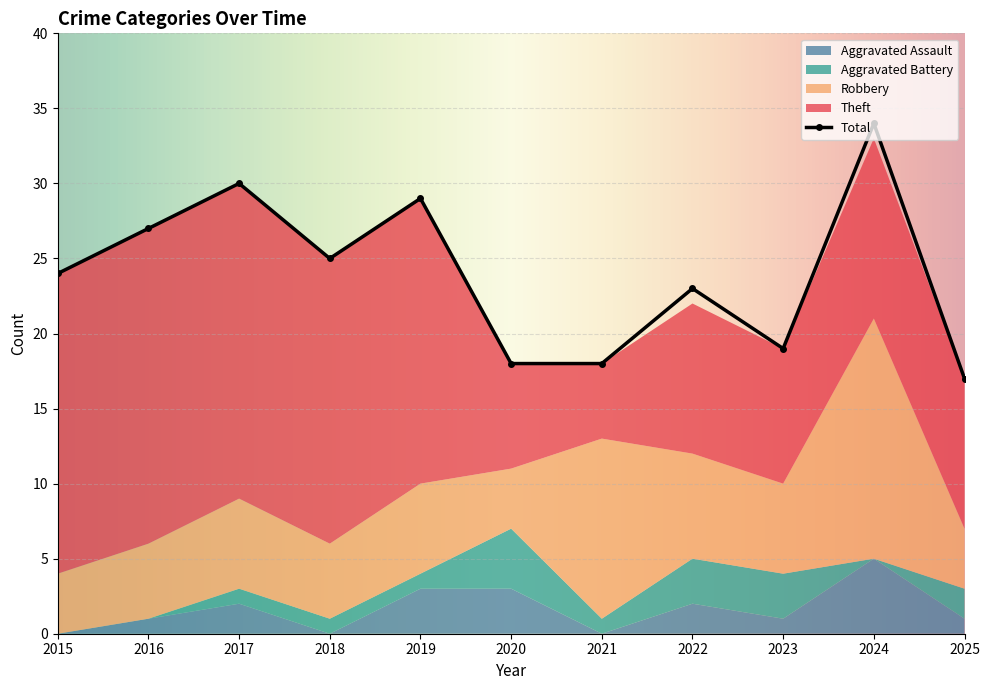

How many values in Aggravated Battery are above zero?

8